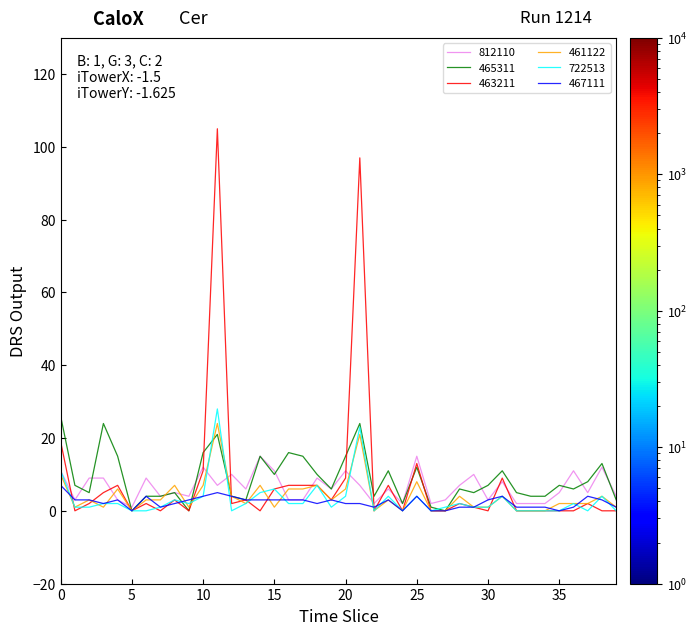

What is the maximum value shown in the chart?

105